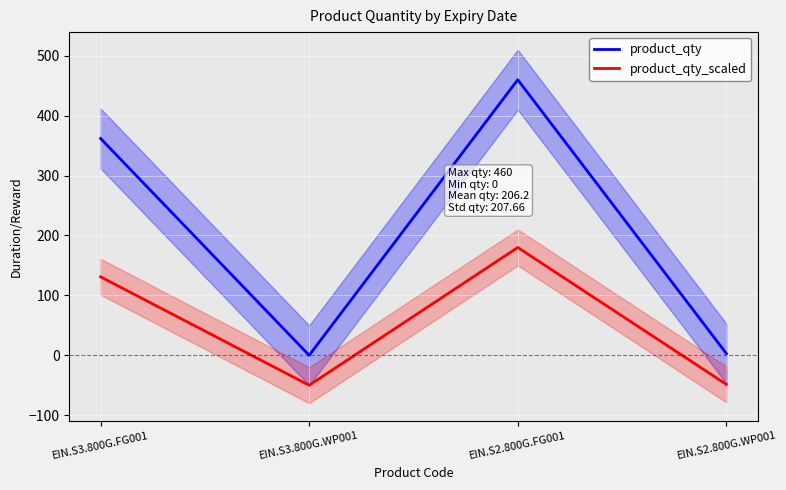

The value of product_qty at EIN.S3.800G.WP001 is 0.0. True or false?

True